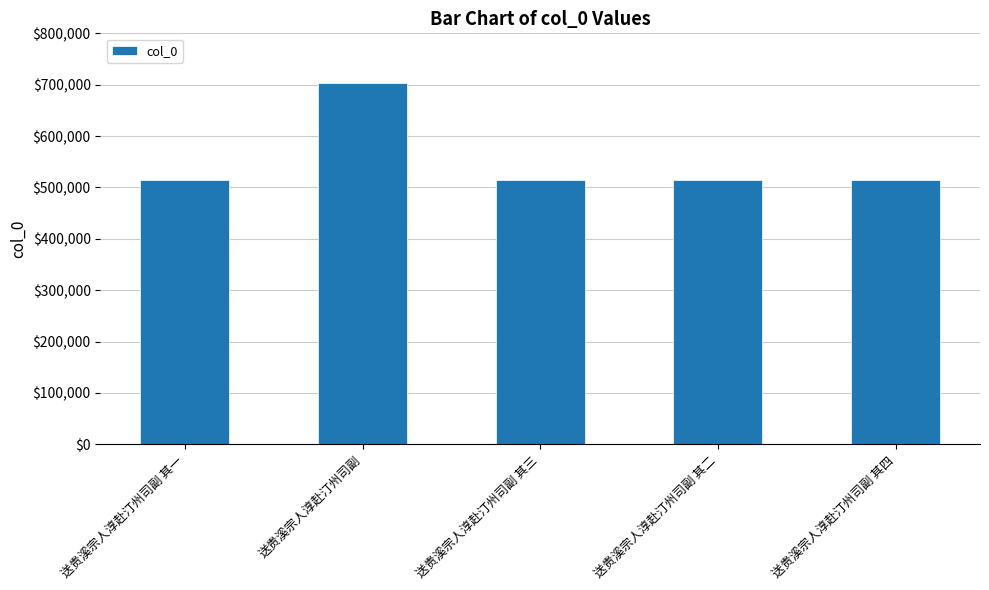

What is the difference between the values at 送贵溪宗人淳赴汀州司副 and 送贵溪宗人淳赴汀州司副 其一?

188141